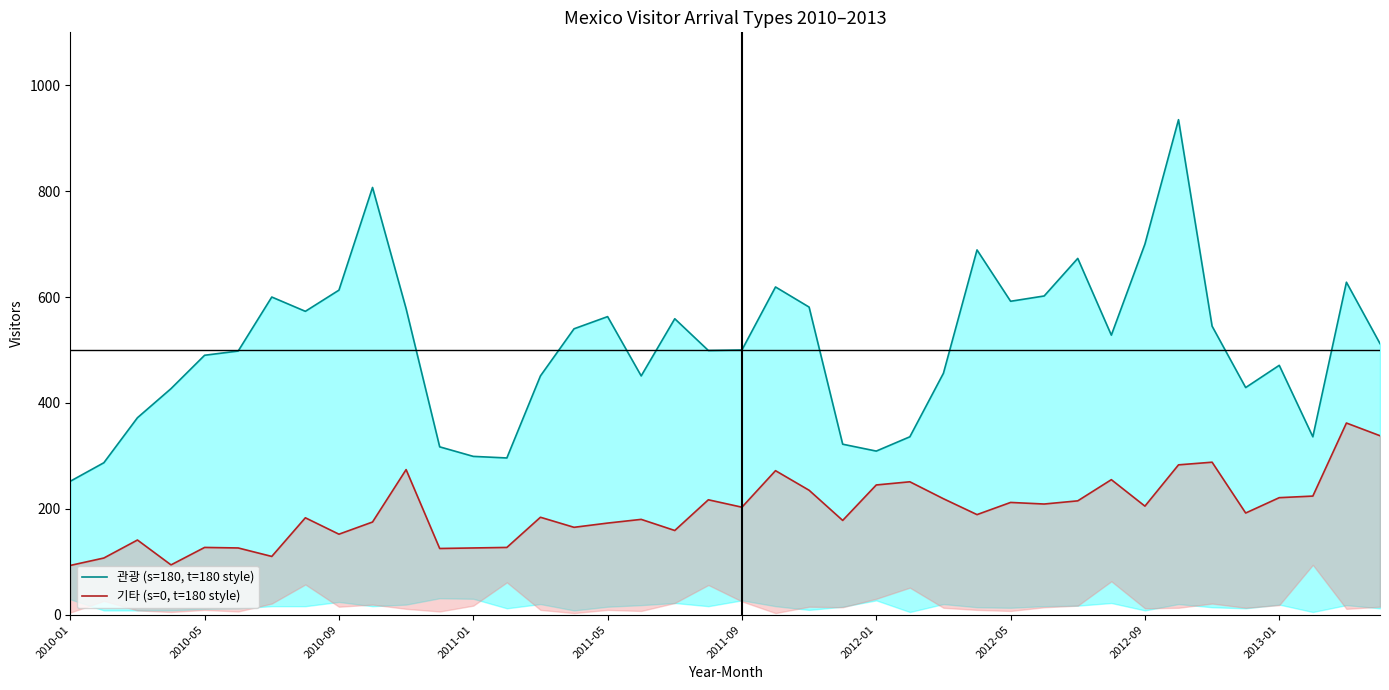

Reading left to right, list all the values displayed in this chart.

관광 (s=180, t=180 style): 252	287	372	427	490	498	600	573	613	807	578	317	299	296	451	540	563	451	559	499	500	619	581	322	309	336	456	689	592	602	673	528	700	935	545	429	471	336	628	512
기타 (s=0, t=180 style): 93	107	141	94	127	126	110	183	152	175	274	125	126	127	184	165	173	180	159	217	203	272	235	178	245	251	219	189	212	209	215	255	205	283	288	192	221	224	362	338